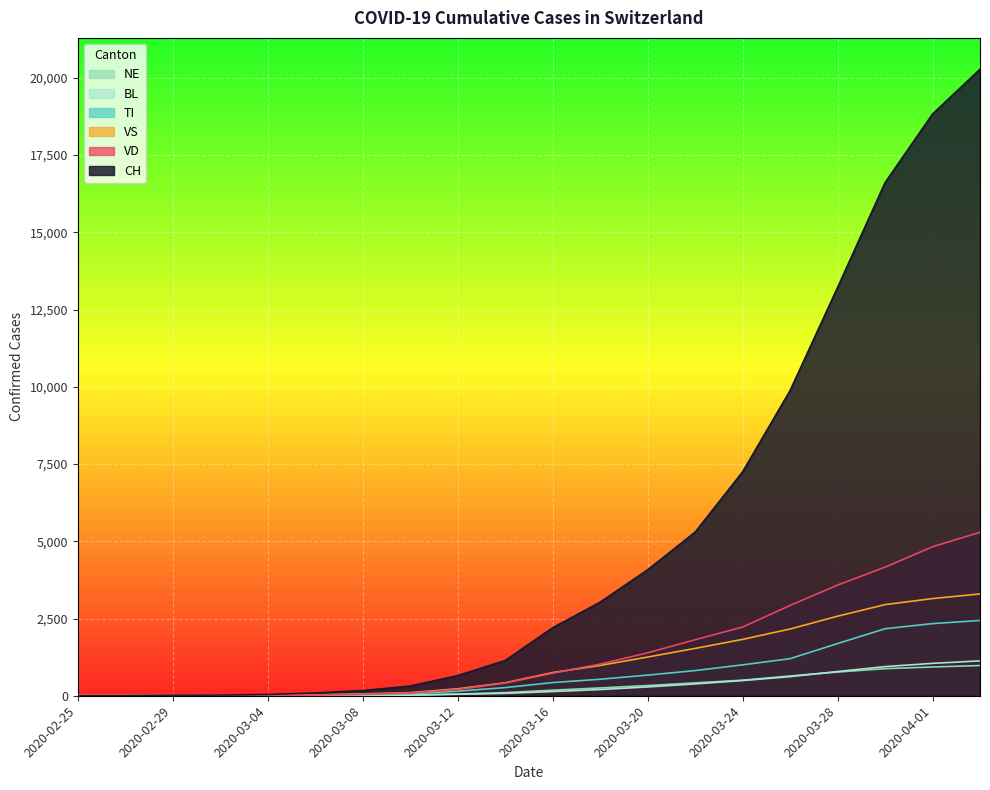

What is the maximum value for VS?

3295